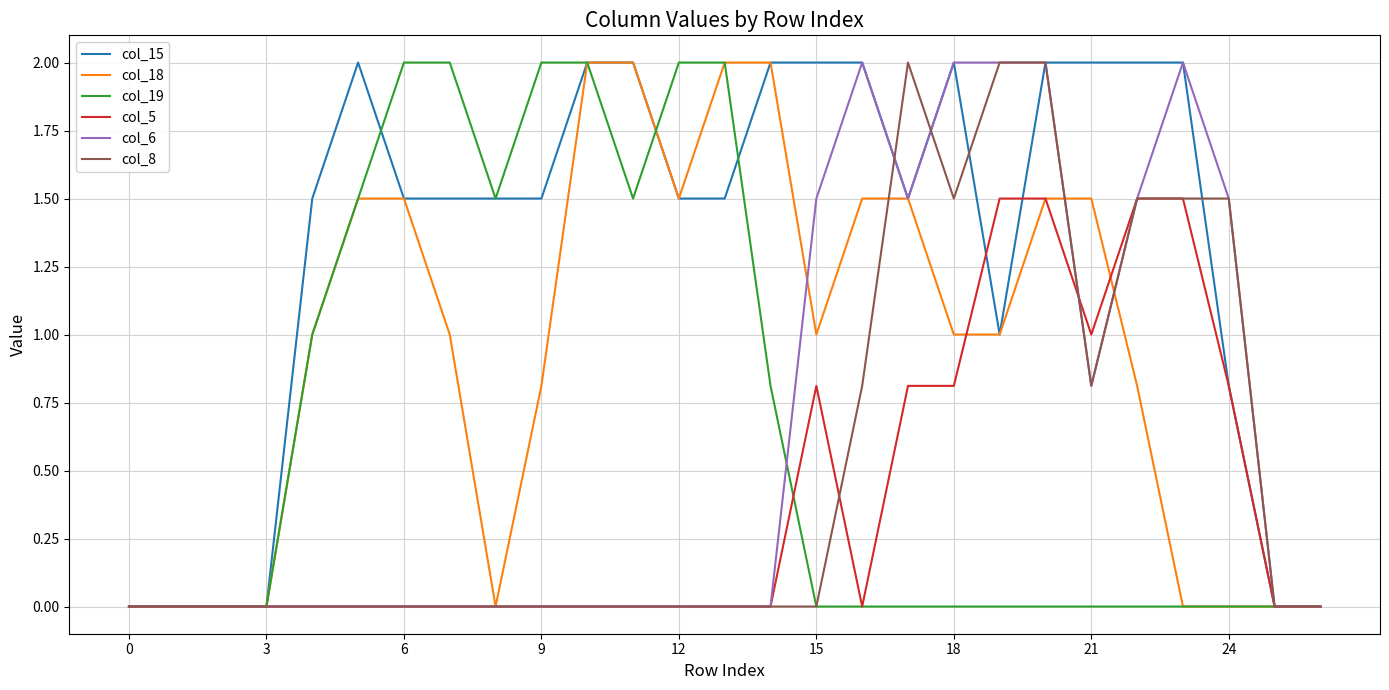

Which series has the largest total across all categories?

col_15